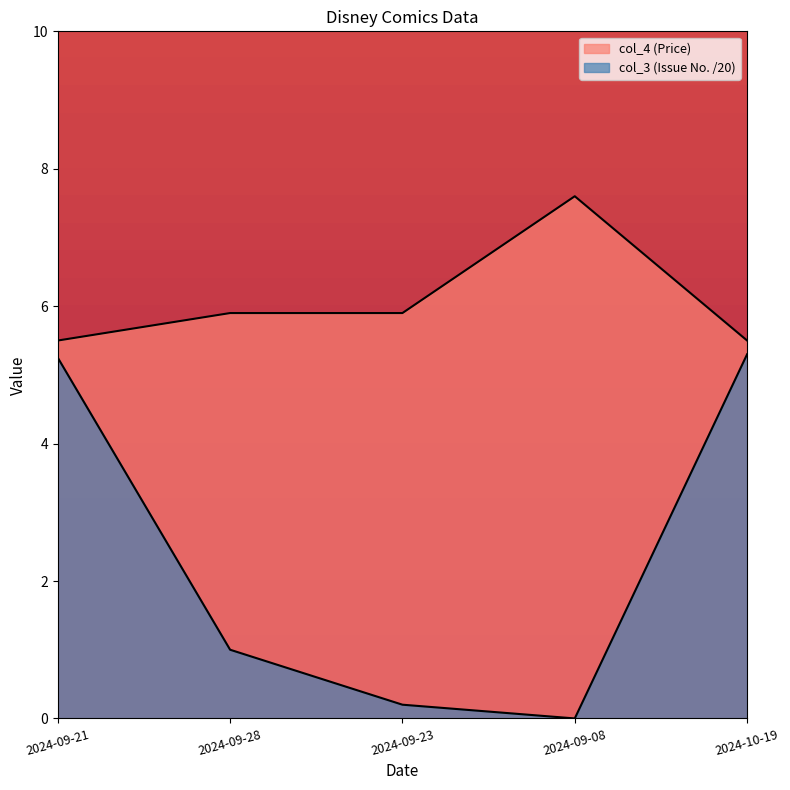

What is the total value across all series at 2024-09-23?

6.1